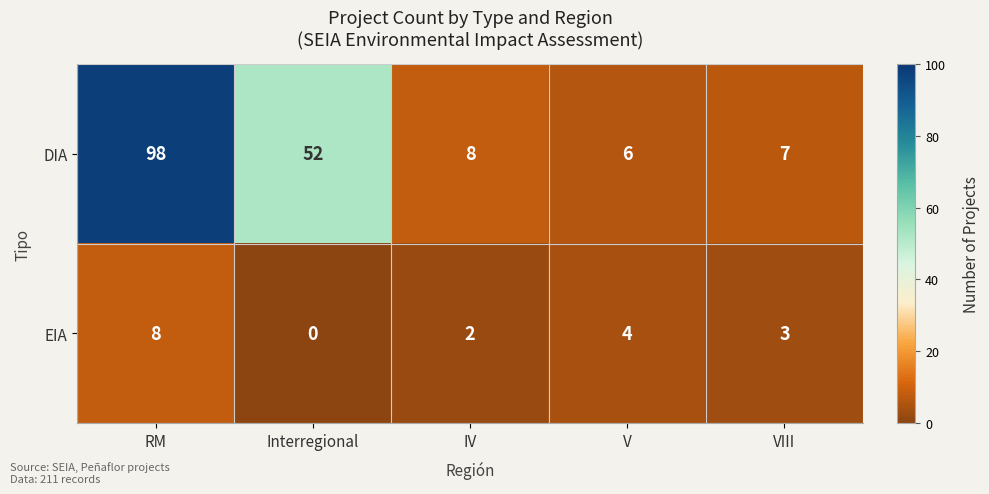

List the series in order of their overall mean, highest first.

DIA, EIA